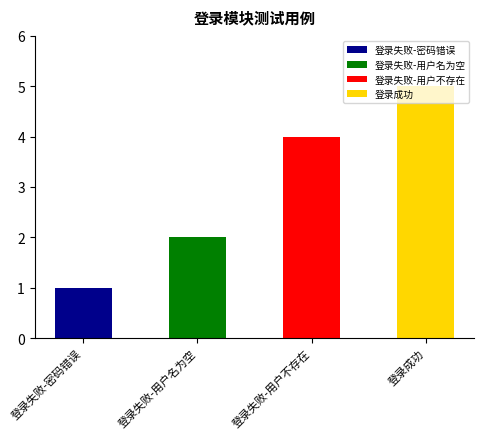

What is the change in value from 登录失败-用户不存在 to 登录成功?

+1